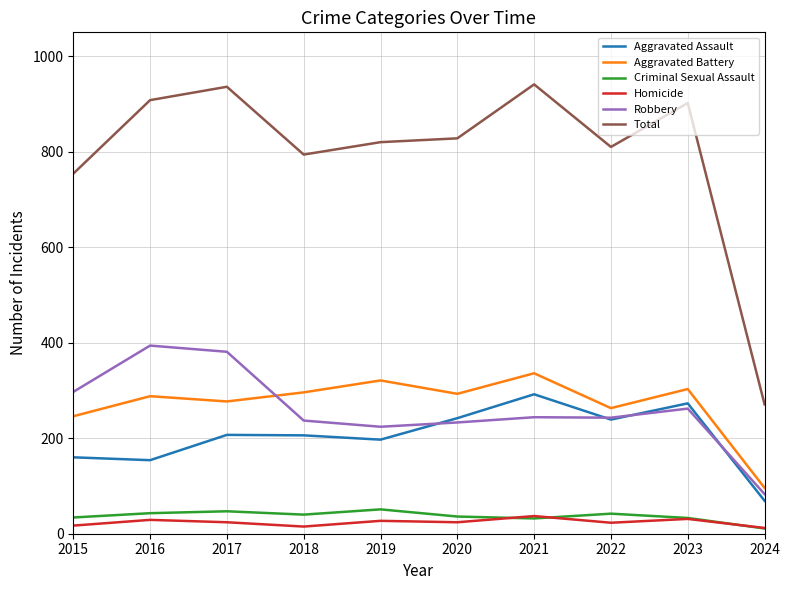

At how many categories does at least one series exceed 149?

10